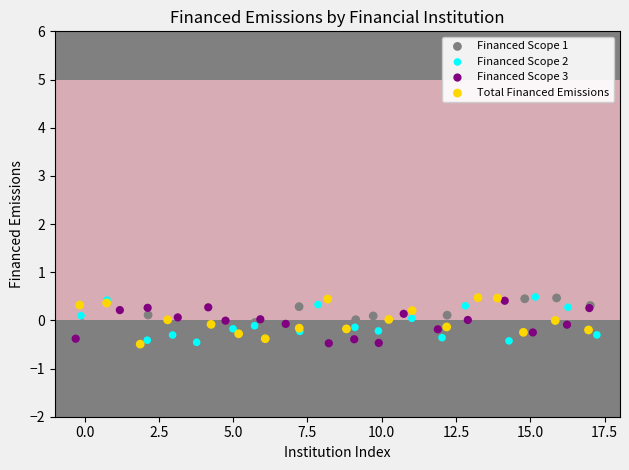

What are all the series names shown in the legend?

Financed Scope 1, Financed Scope 2, Financed Scope 3, Total Financed Emissions